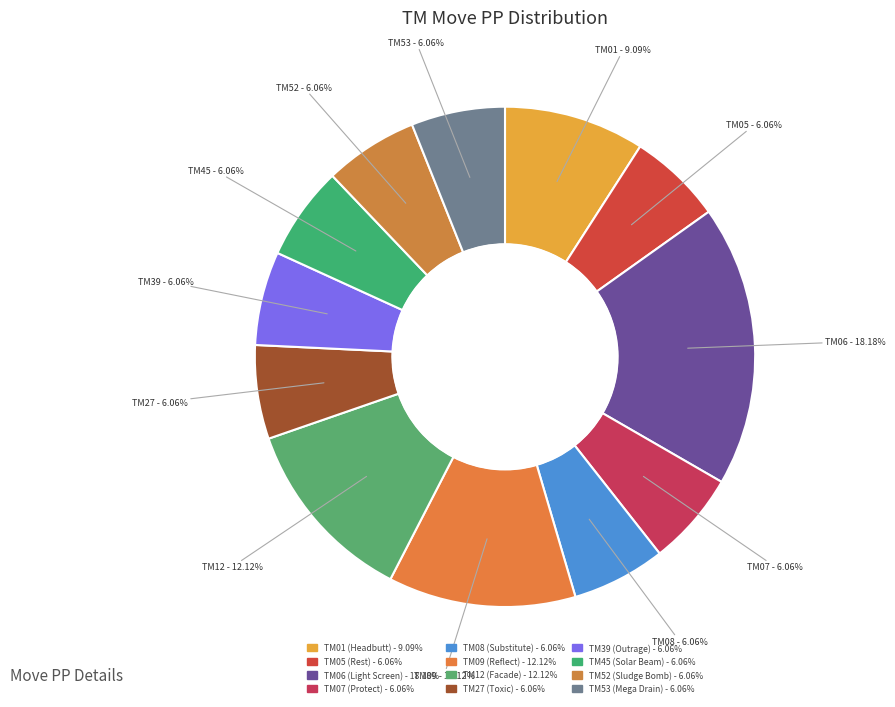

Which slice is the largest?

TM06